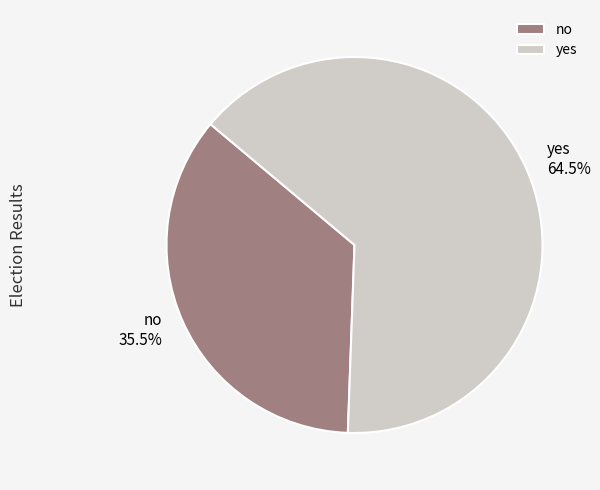

Which category has the smallest portion of the pie?

no